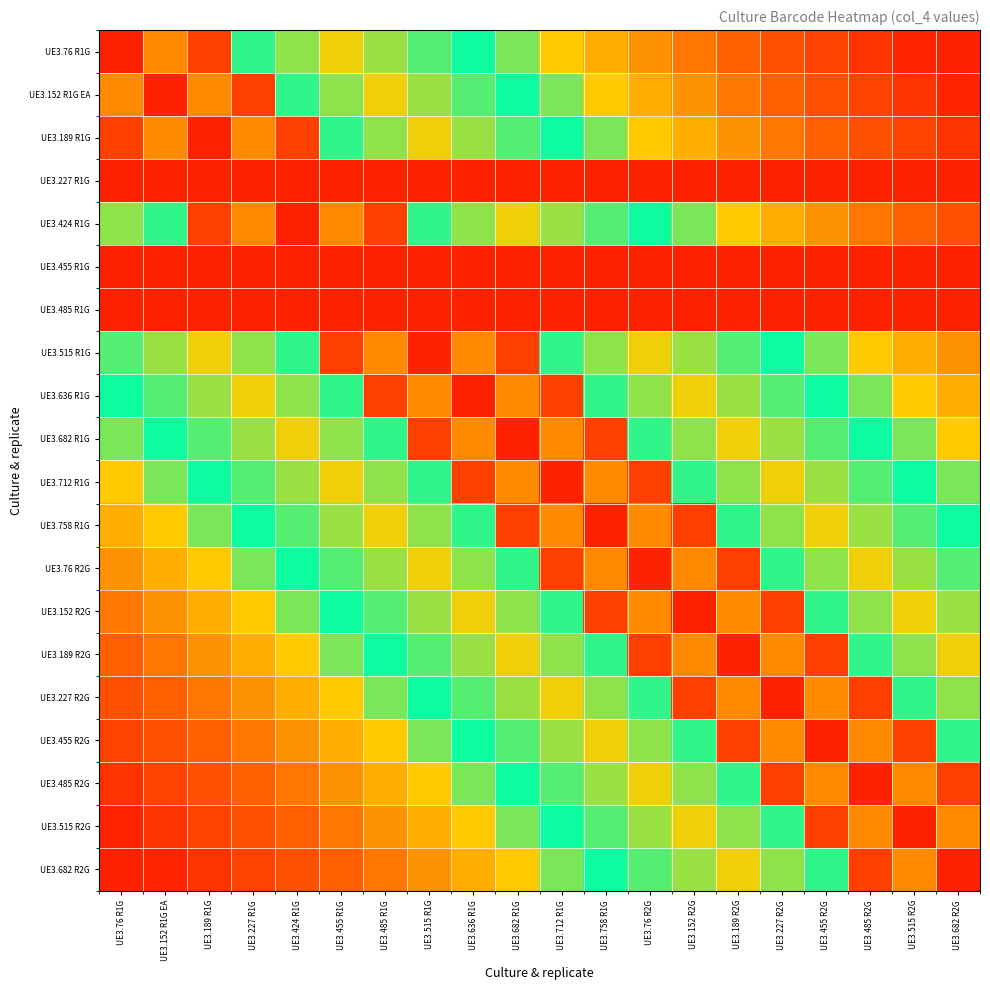

At which category is the sum across all series the highest?

UE3.682 R1G